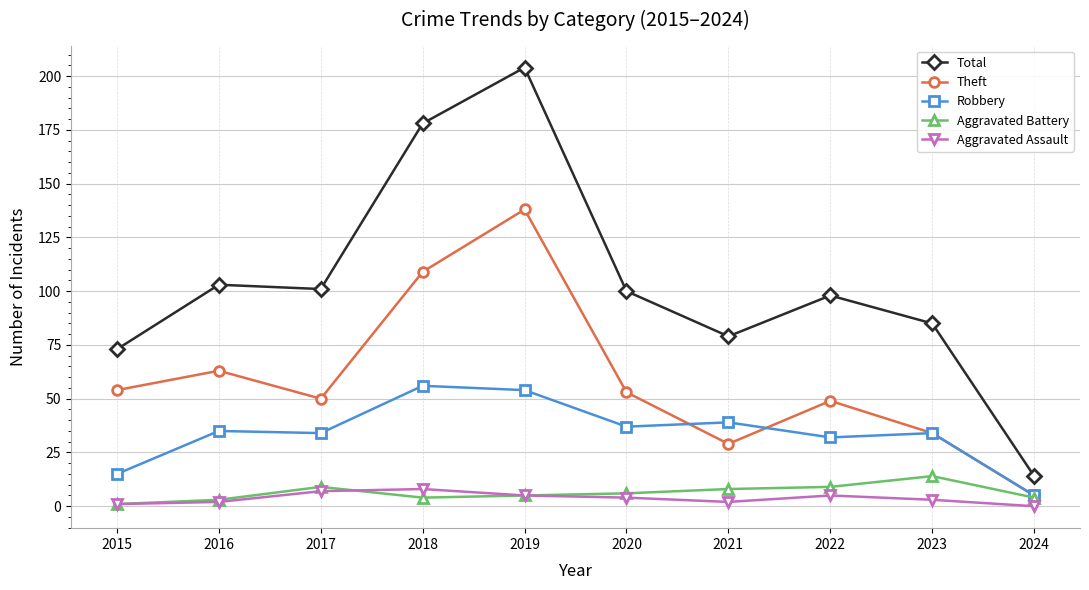

How many interior local peaks does the Theft series have?

3